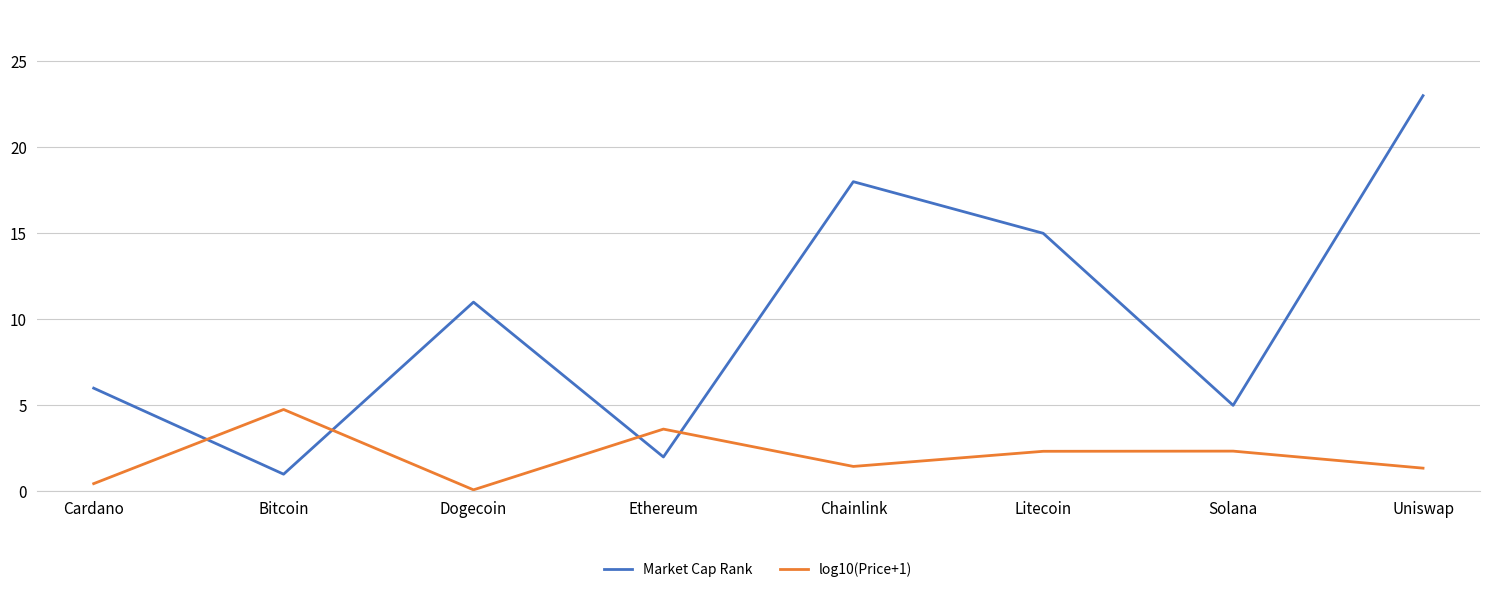

What is the highest value of the Market Cap Rank series?

23.0